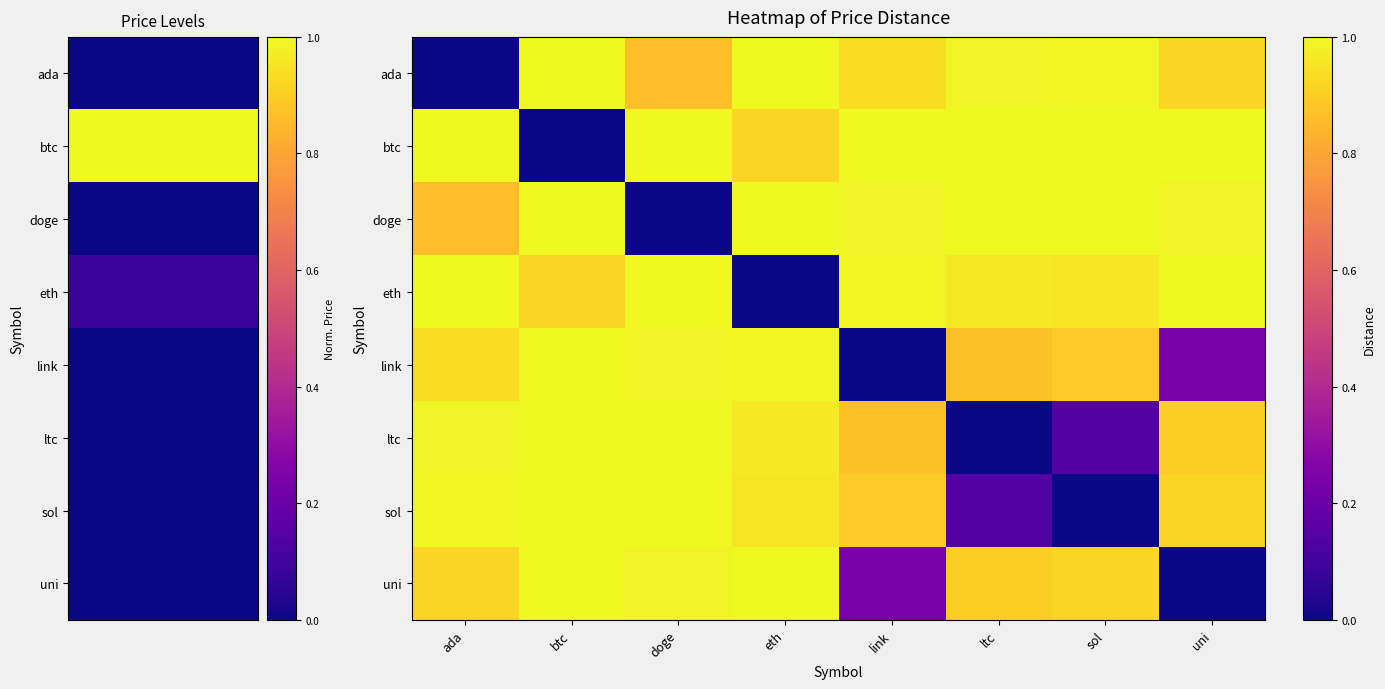

List the series in order of their peak value, highest first.

btc, doge, ada, eth, uni, link, sol, ltc